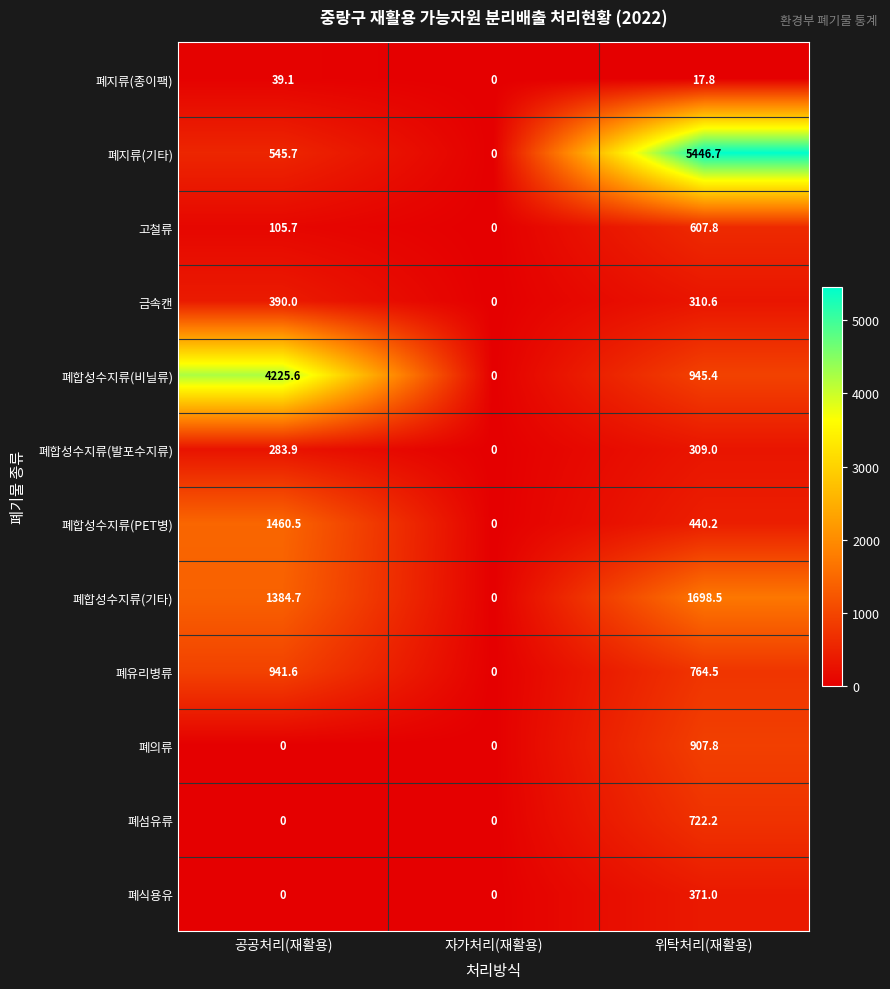

What is the greatest value displayed?

5446.7